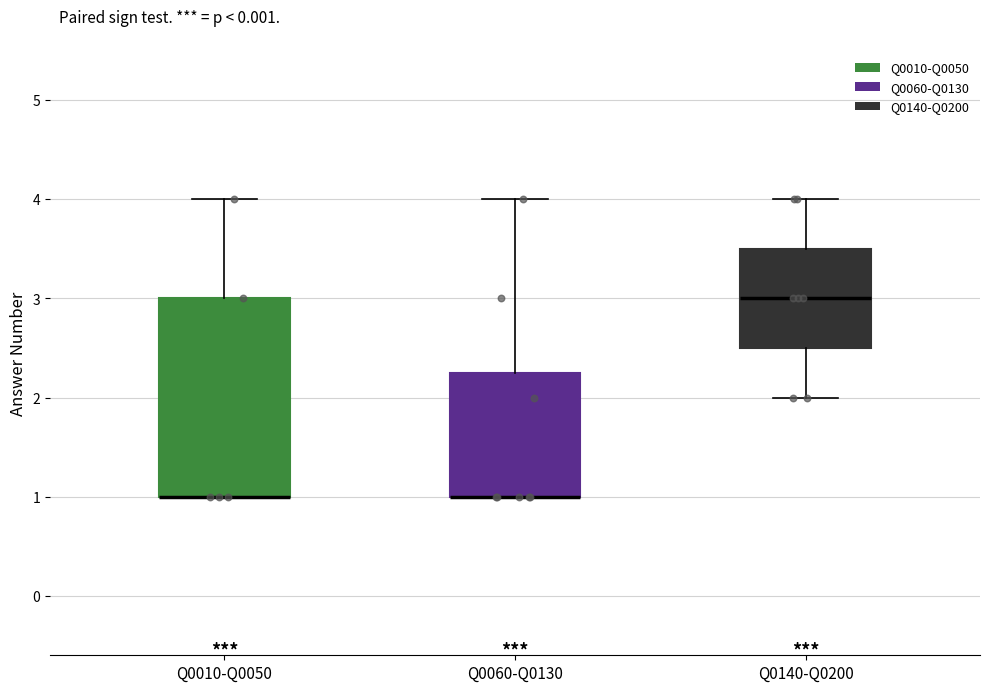

Where is the upper edge of the box for Q0060-Q0130 on the y-axis? The values are not printed on the chart, so give them approximately, as read against the axis.

2.3